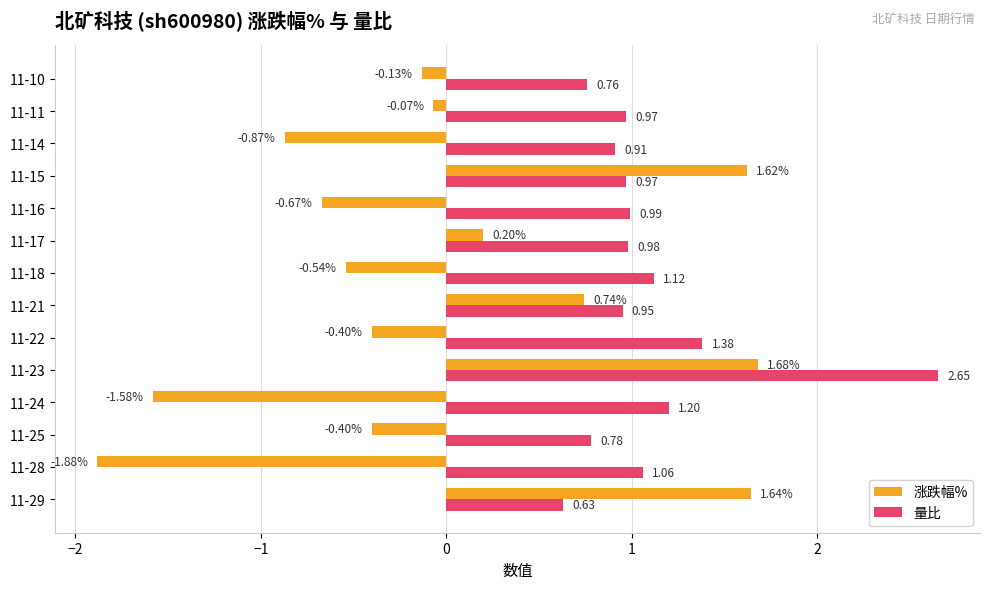

What is the difference between the maximum and minimum values in the 涨跌幅% series?

3.6